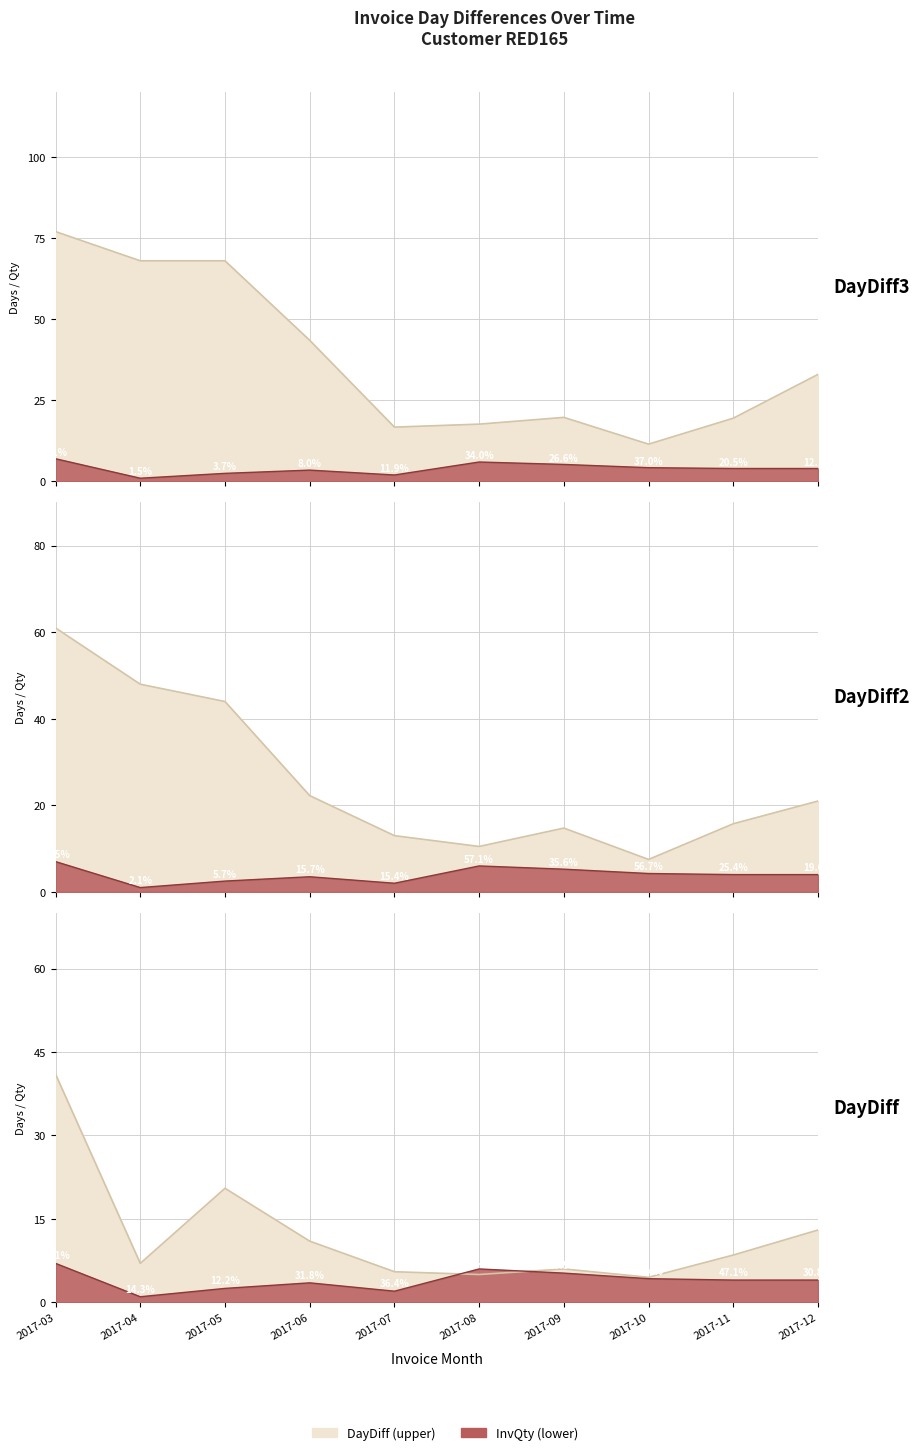

How many data points in DayDiff3 are less than 33?

5